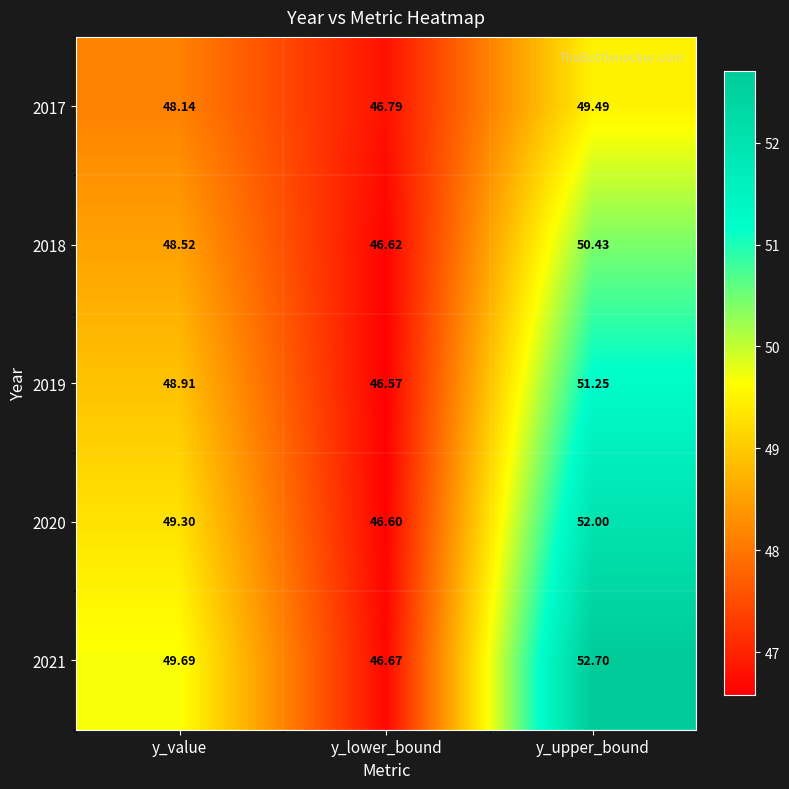

At which category is the sum across all series the highest?

y_upper_bound